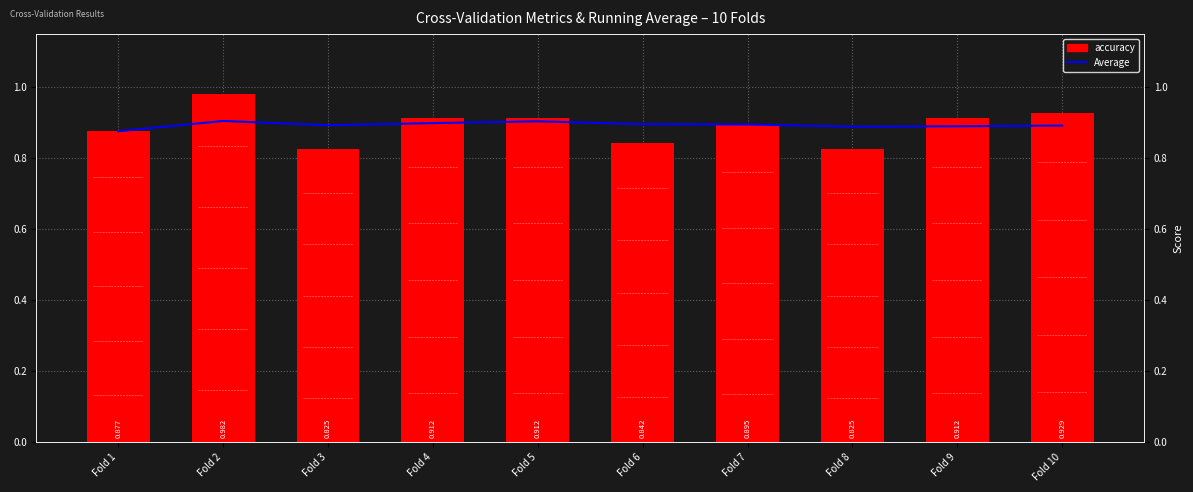

What is the value of the accuracy bar at the 6th from the left?

0.8